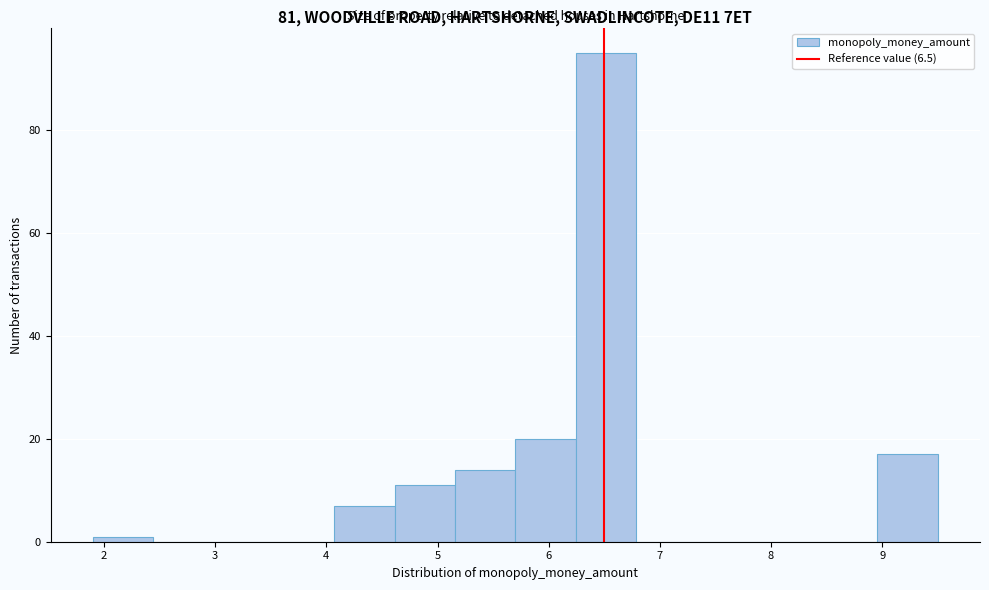

Reading left to right, transcribe this chart: for each bar, give the range it covers on the x-axis and its height. Neither the bar edges nor the heights are printed on the chart, so give them approximately, as read against the axes.

1.9 to 2.4: under 2
2.4 to 3.0: 0
3.0 to 3.5: 0
3.5 to 4.1: 0
4.1 to 4.6: 8
4.6 to 5.2: 12
5.2 to 5.7: 14
5.7 to 6.2: 20
6.2 to 6.8: 96
6.8 to 7.3: 0
7.3 to 7.9: 0
7.9 to 8.4: 0
8.4 to 9.0: 0
9.0 to 9.5: 18